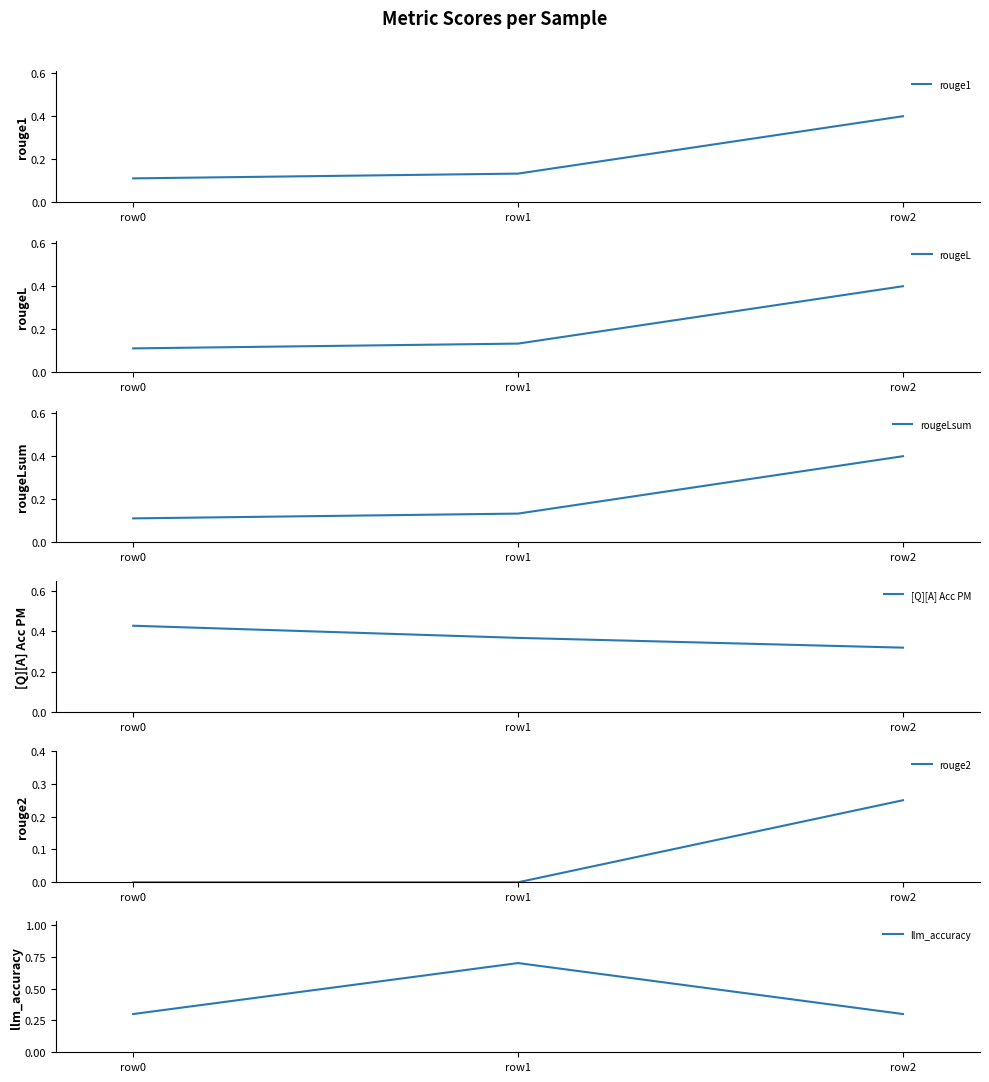

Which category has the highest value in the rougeL series?

row2